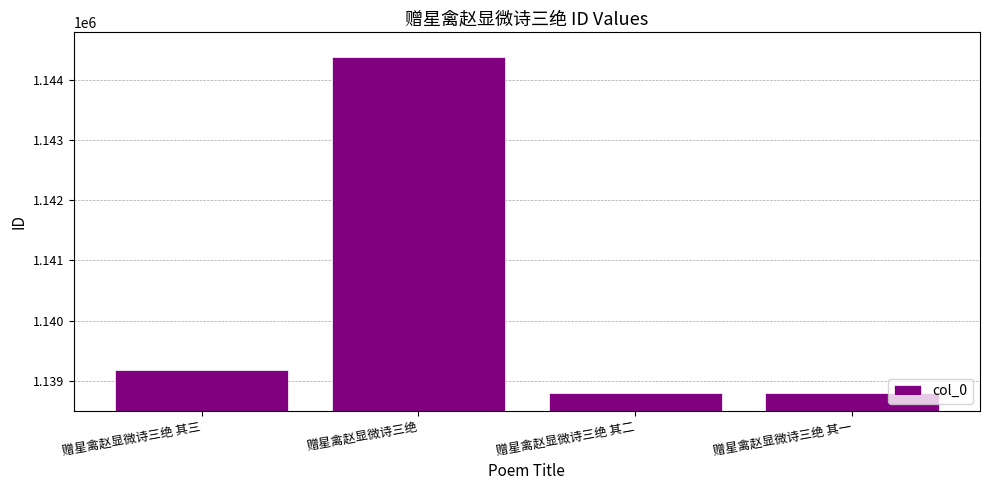

What is the label of the 3rd bar from the right?

赠星禽赵显微诗三绝